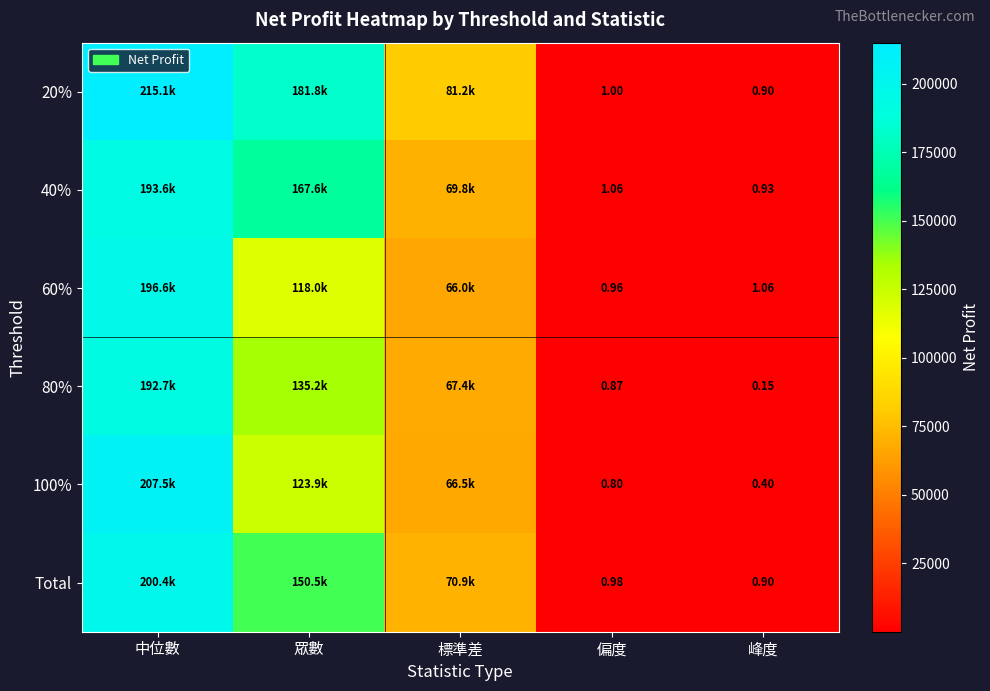

Which category has the highest value across all series?

中位數